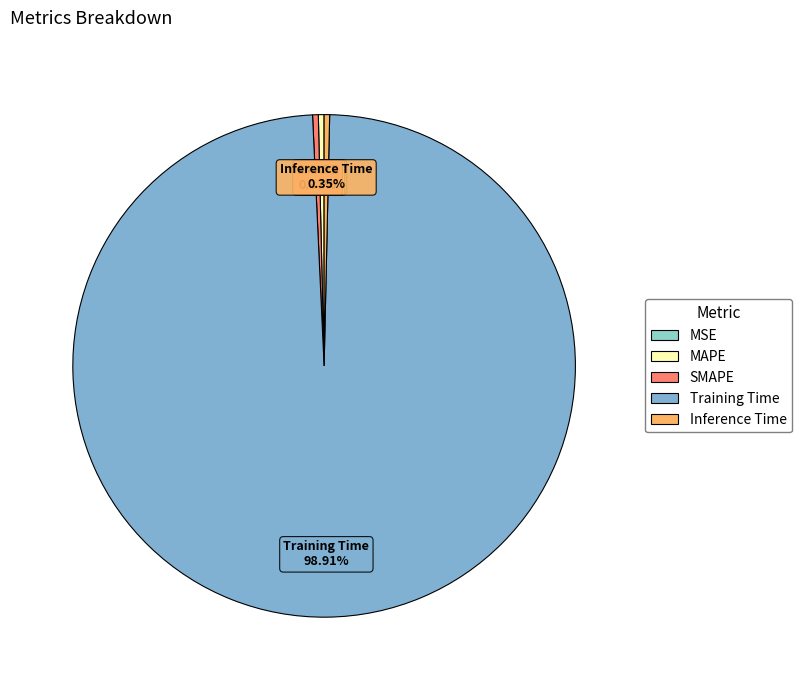

How many segments does this pie chart have?

5